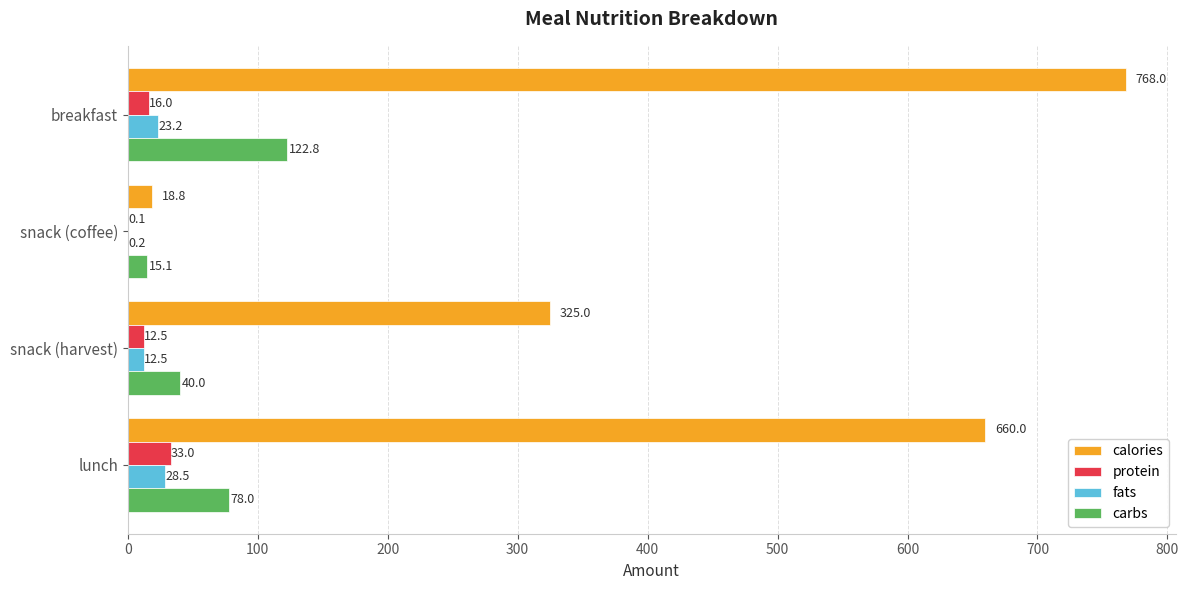

Is it true that protein equals 12.5 at snack (harvest)?

True